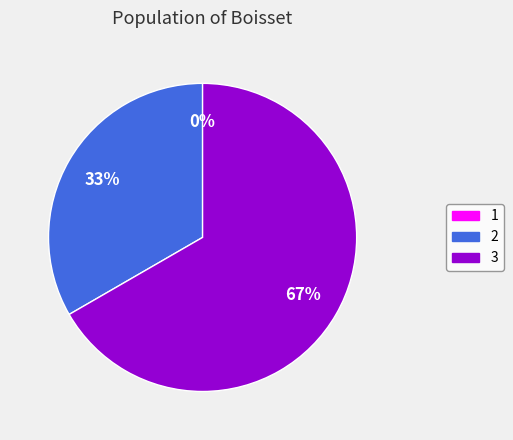

What is the smallest slice in the pie chart?

1